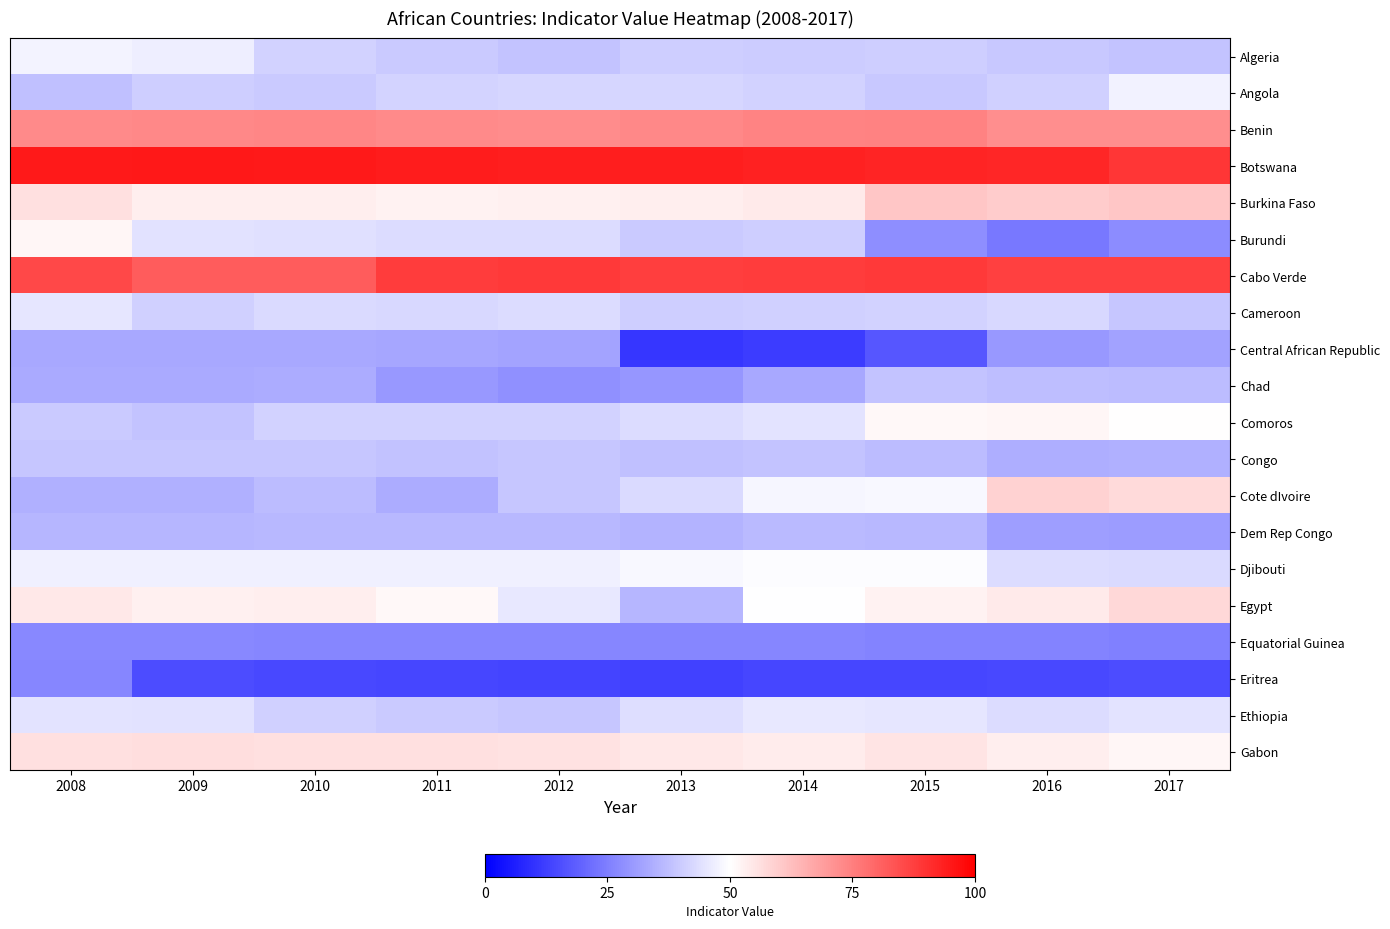

Reading left to right, what are all the values shown in this chart?

Algeria: 2008=47.7	2009=46.6	2010=41.4	2011=39.6	2012=38.3	2013=40.6	2014=39.9	2015=40.4	2016=39.2	2017=38.6
Angola: 2008=37.8	2009=40.6	2010=39.7	2011=41.7	2012=41.8	2013=41.9	2014=41.2	2015=39.1	2016=41.0	2017=47.5
Benin: 2008=73.0	2009=73.2	2010=73.7	2011=72.8	2012=72.3	2013=73.1	2014=74.2	2015=74.6	2016=72.0	2017=72.2
Botswana: 2008=94.8	2009=95.0	2010=94.8	2011=94.5	2012=94.1	2013=94.1	2014=93.1	2015=92.8	2016=92.4	2017=89.1
Burkina Faso: 2008=56.1	2009=53.2	2010=53.2	2011=52.7	2012=52.9	2013=53.4	2014=54.2	2015=61.1	2016=59.9	2017=61.0
Burundi: 2008=51.7	2009=44.4	2010=43.9	2011=43.3	2012=43.3	2013=39.5	2014=40.4	2015=28.0	2016=23.8	2017=27.5
Cabo Verde: 2008=85.6	2009=81.9	2010=81.9	2011=87.9	2012=88.4	2013=87.7	2014=88.0	2015=88.3	2016=87.4	2017=87.4
Cameroon: 2008=45.0	2009=40.7	2010=42.6	2011=42.5	2012=43.1	2013=40.6	2014=40.9	2015=41.4	2016=42.2	2017=38.9
Central African Republic: 2008=33.1	2009=33.1	2010=33.2	2011=32.8	2012=32.2	2013=10.8	2014=11.8	2015=17.1	2016=29.9	2017=31.7
Chad: 2008=33.3	2009=33.3	2010=33.6	2011=29.9	2012=28.4	2013=29.3	2014=32.9	2015=38.3	2016=37.2	2017=37.1
Comoros: 2008=39.6	2009=38.3	2010=41.4	2011=41.4	2012=41.4	2013=43.1	2014=44.8	2015=51.4	2016=51.9	2017=50.3
Congo: 2008=38.7	2009=38.7	2010=38.7	2011=38.2	2012=38.9	2013=37.8	2014=38.5	2015=37.1	2016=34.3	2017=34.4
Cote dIvoire: 2008=34.6	2009=34.7	2010=36.8	2011=33.7	2012=38.8	2013=42.6	2014=48.3	2015=48.5	2016=58.8	2017=57.2
Dem Rep Congo: 2008=35.8	2009=35.8	2010=36.1	2011=36.1	2012=36.0	2013=35.5	2014=36.6	2015=36.0	2016=31.2	2017=30.6
Djibouti: 2008=47.0	2009=47.0	2010=47.0	2011=47.0	2012=47.0	2013=48.6	2014=49.6	2015=49.6	2016=43.0	2017=42.7
Egypt: 2008=54.6	2009=53.0	2010=53.2	2011=51.2	2012=45.6	2013=35.8	2014=49.7	2015=52.6	2016=54.1	2017=57.7
Equatorial Guinea: 2008=26.8	2009=26.8	2010=26.4	2011=26.4	2012=26.4	2013=26.4	2014=26.4	2015=25.8	2016=25.8	2017=25.2
Eritrea: 2008=26.2	2009=15.1	2010=14.2	2011=13.8	2012=13.3	2013=13.2	2014=14.0	2015=14.0	2016=14.3	2017=14.9
Ethiopia: 2008=44.6	2009=44.4	2010=40.9	2011=39.7	2012=38.9	2013=43.6	2014=45.5	2015=45.3	2016=43.0	2017=44.8
Gabon: 2008=56.1	2009=56.3	2010=56.1	2011=56.1	2012=55.8	2013=54.5	2014=53.9	2015=55.2	2016=53.5	2017=51.6